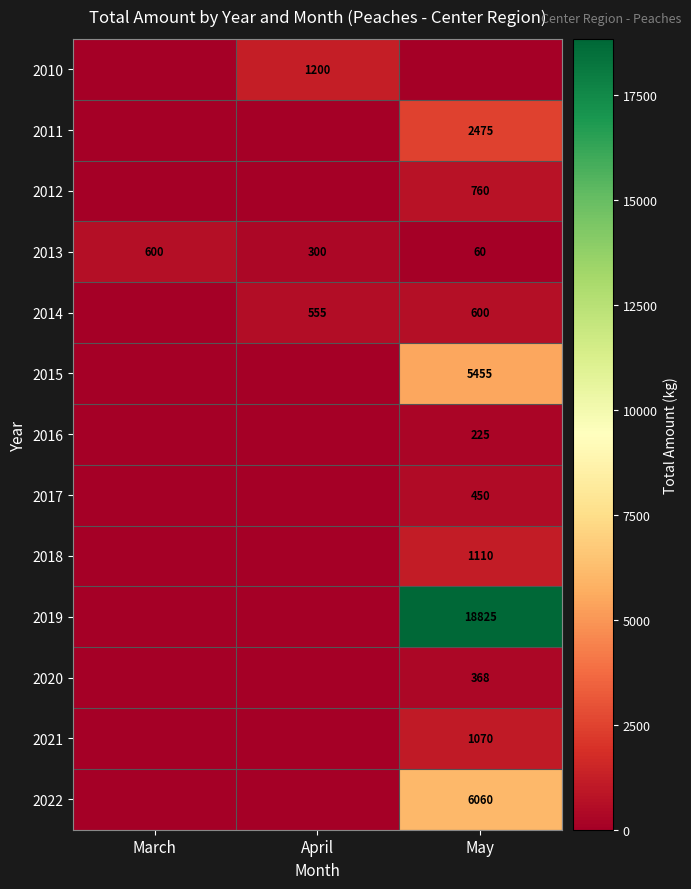

Which has a higher value, May or March?

May